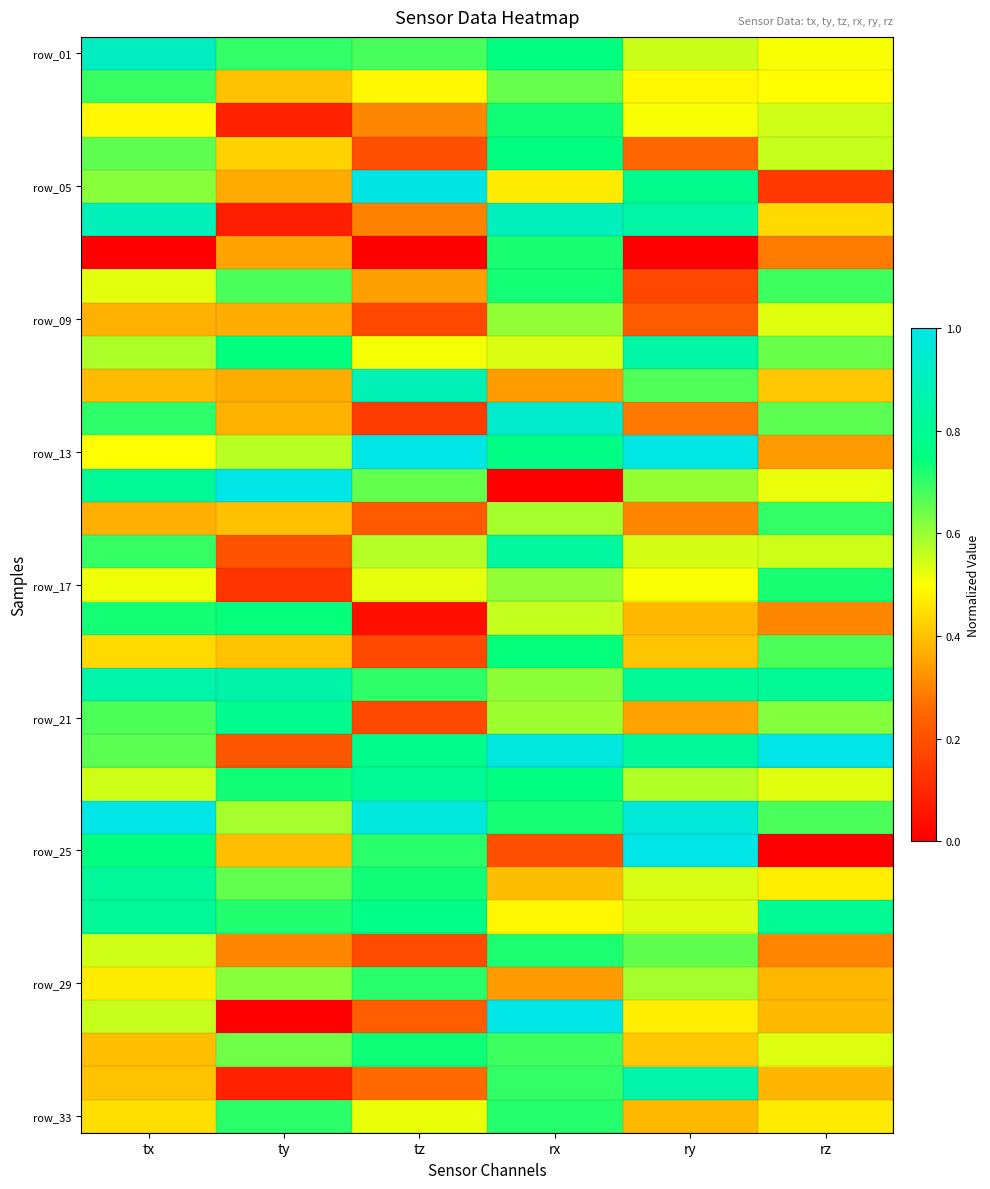

What is the spread (max minus min) of values at tx?

1.0